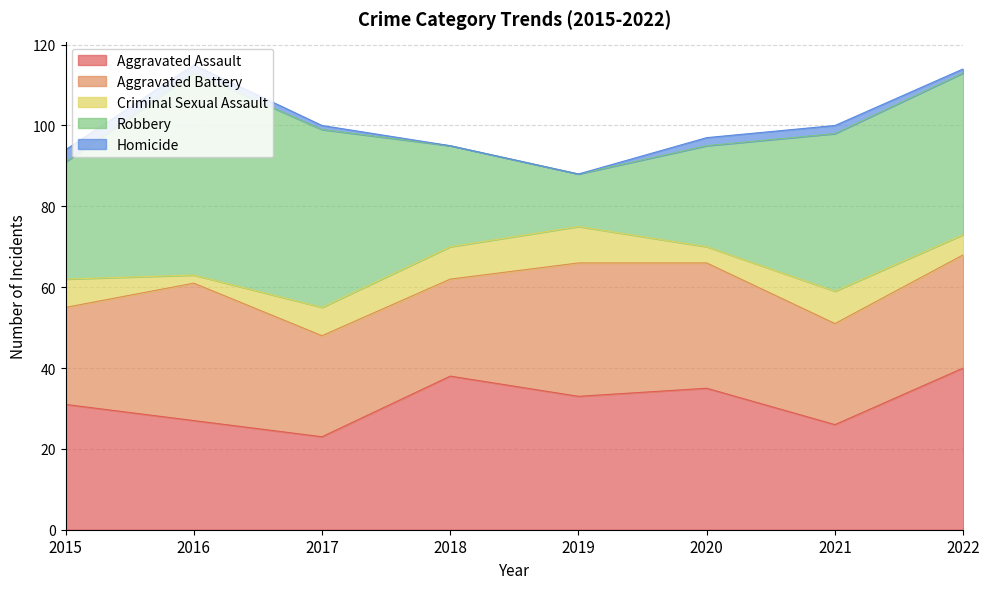

What is the average value of the Criminal Sexual Assault series?

6